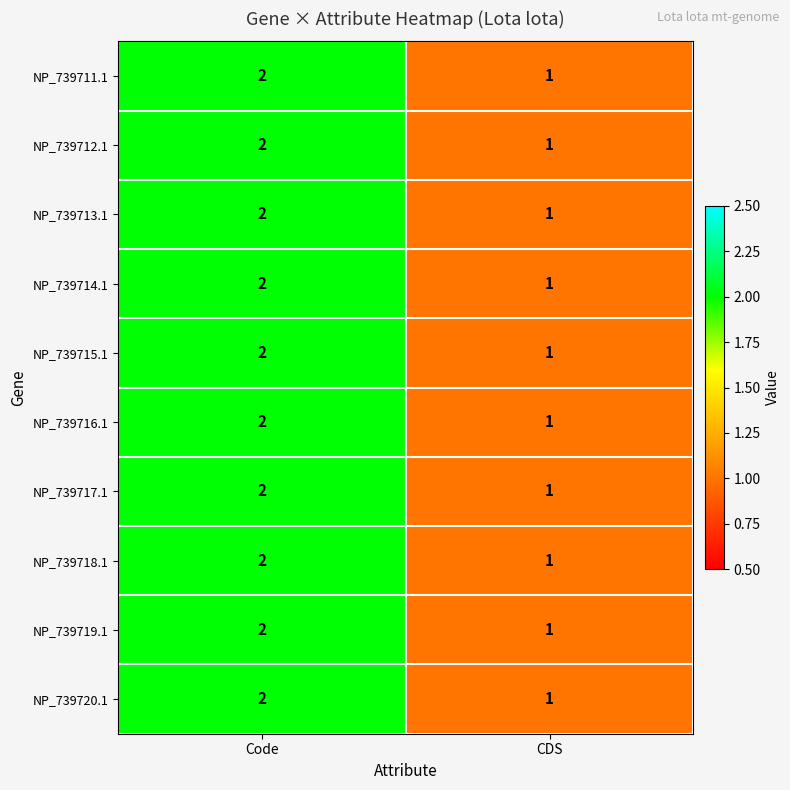

Reading left to right, extract all data points from this chart.

NP_739711.1: 2	1
NP_739712.1: 2	1
NP_739713.1: 2	1
NP_739714.1: 2	1
NP_739715.1: 2	1
NP_739716.1: 2	1
NP_739717.1: 2	1
NP_739718.1: 2	1
NP_739719.1: 2	1
NP_739720.1: 2	1